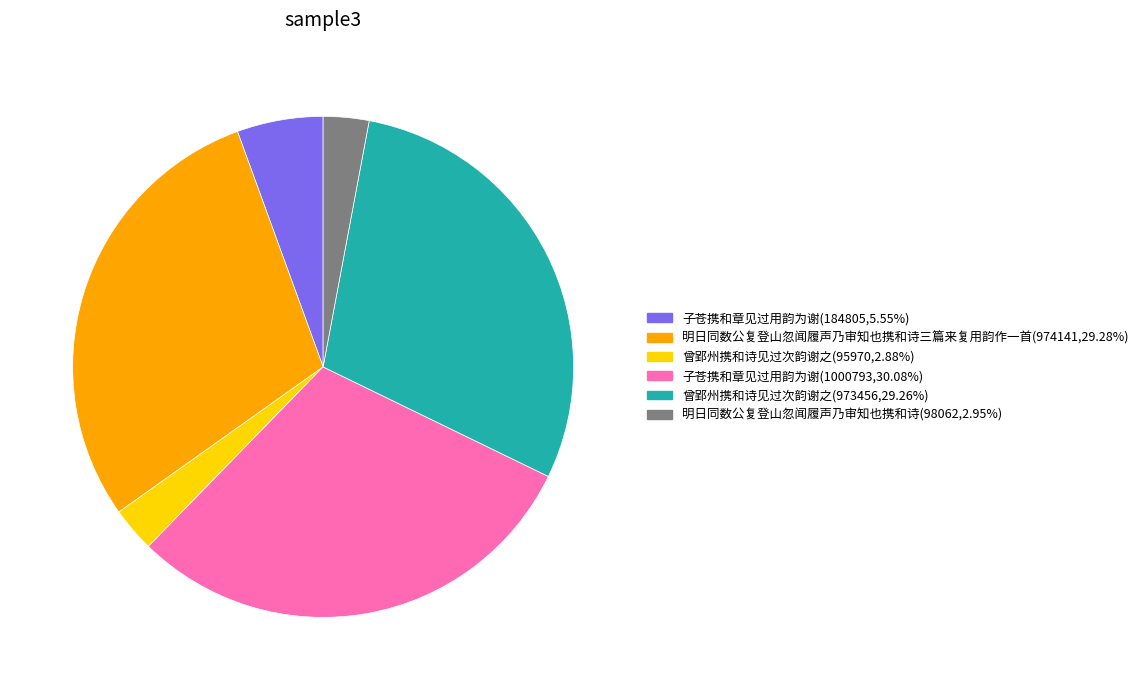

Is there any slice that represents more than half of the pie?

No